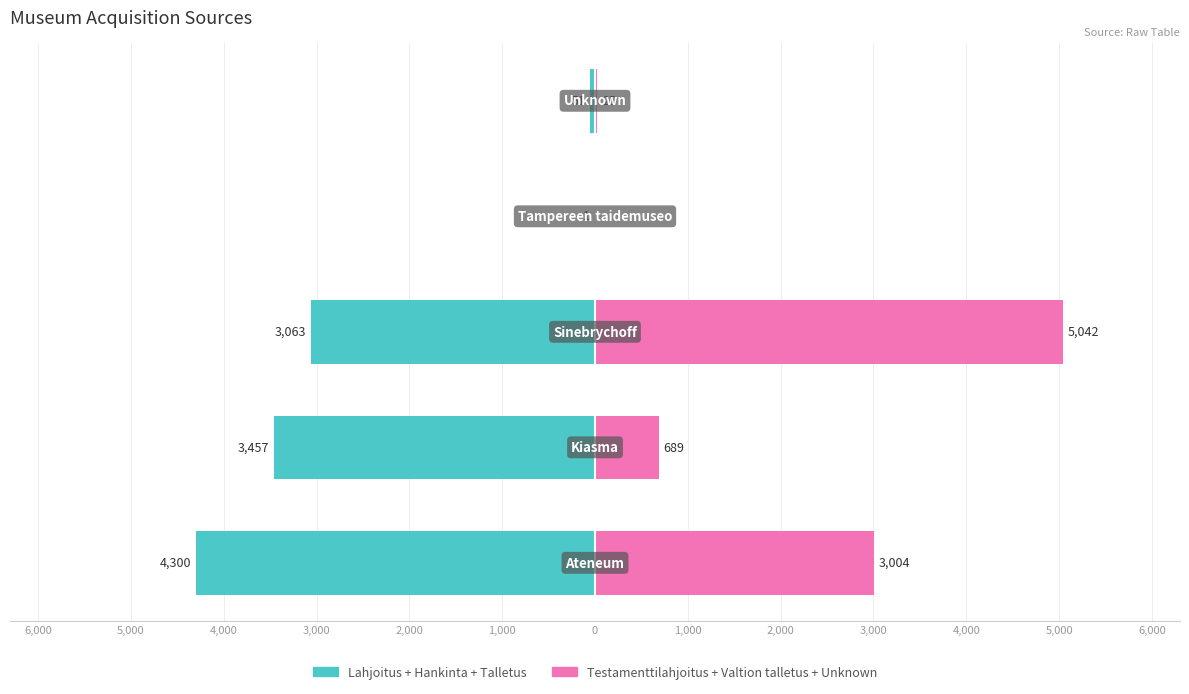

Which series changed the most between 3,000 and 2,000?

Lahjoitus+Hankinta+Talletus